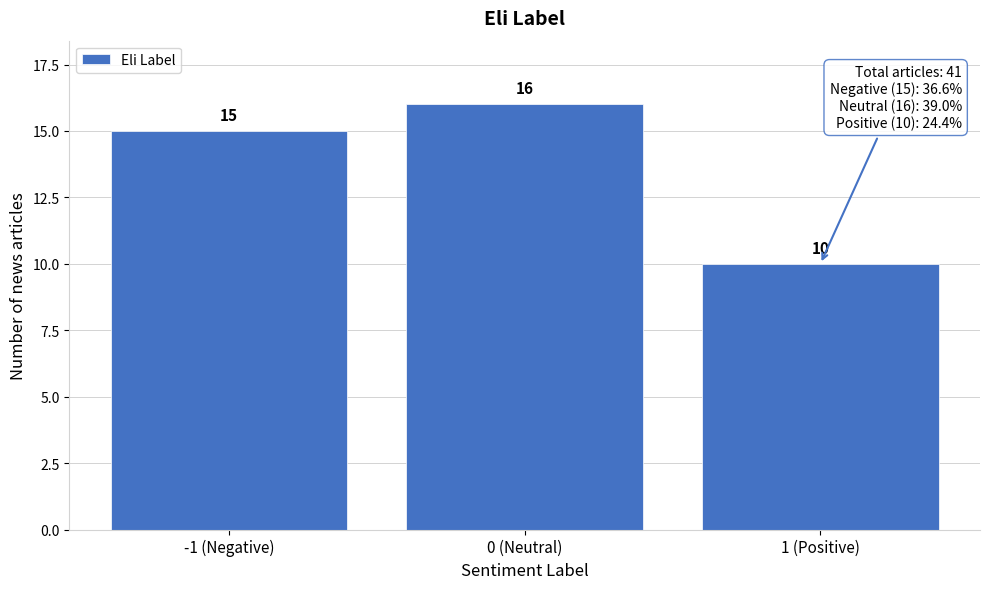

Reading left to right, list all the values displayed in this chart.

-1 (Negative)=15	0 (Neutral)=16	1 (Positive)=10